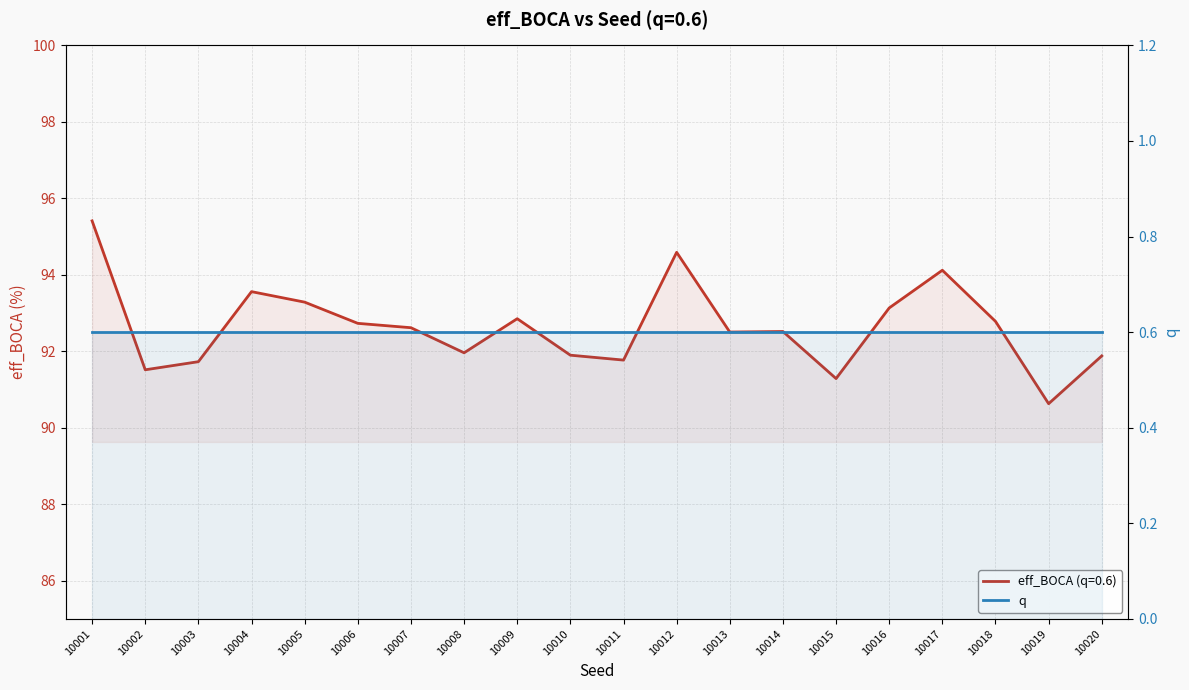

Reading right to left, transcribe all the data shown in this chart.

10020=91.9	10019=90.6	10018=92.8	10017=94.1	10016=93.1	10015=91.3	10014=92.5	10013=92.5	10012=94.6	10011=91.8	10010=91.9	10009=92.9	10008=92.0	10007=92.6	10006=92.7	10005=93.3	10004=93.6	10003=91.7	10002=91.5	10001=95.4